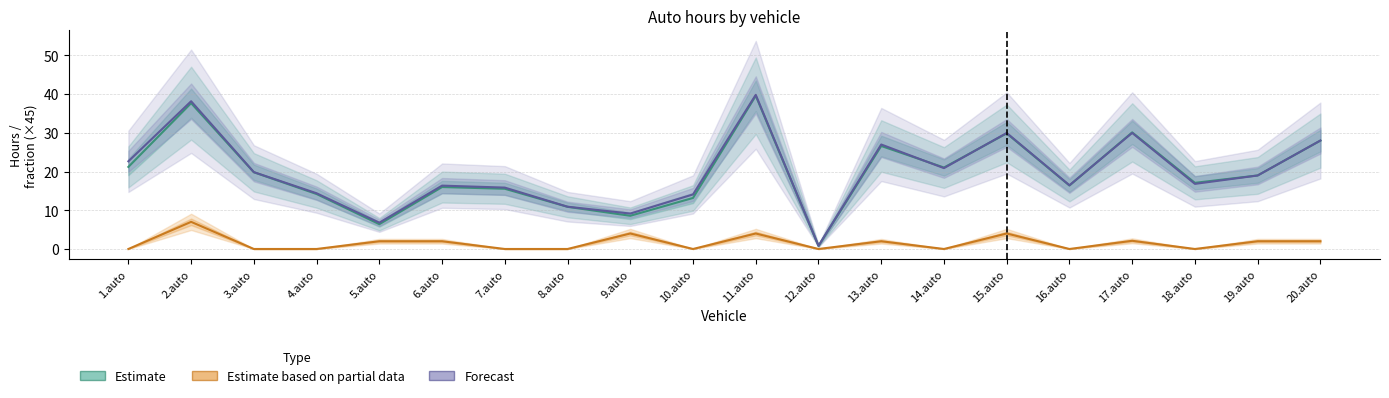

In Estimate based on partial data, how many points are lower than both neighbors (excluding endpoints)?

5